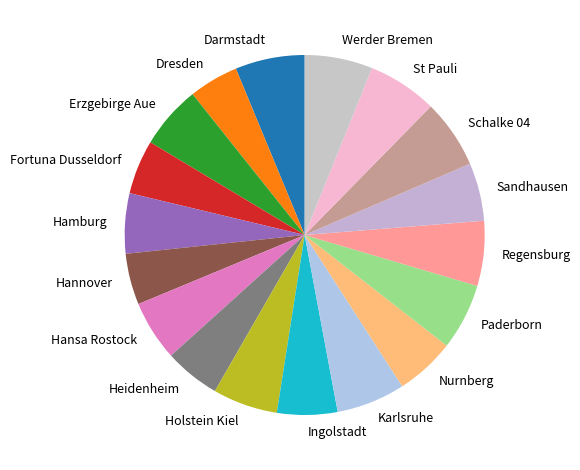

Is the sum of Holstein Kiel and Hannover greater than half?

No